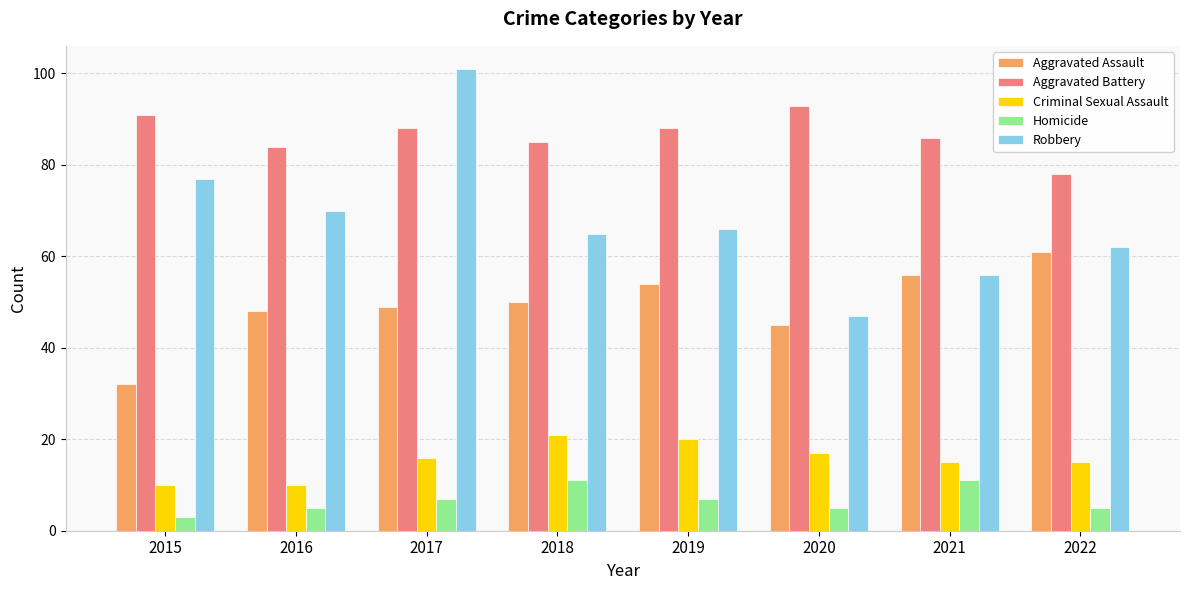

Rank the categories by Robbery value from highest to lowest.

2017, 2015, 2016, 2019, 2018, 2022, 2021, 2020